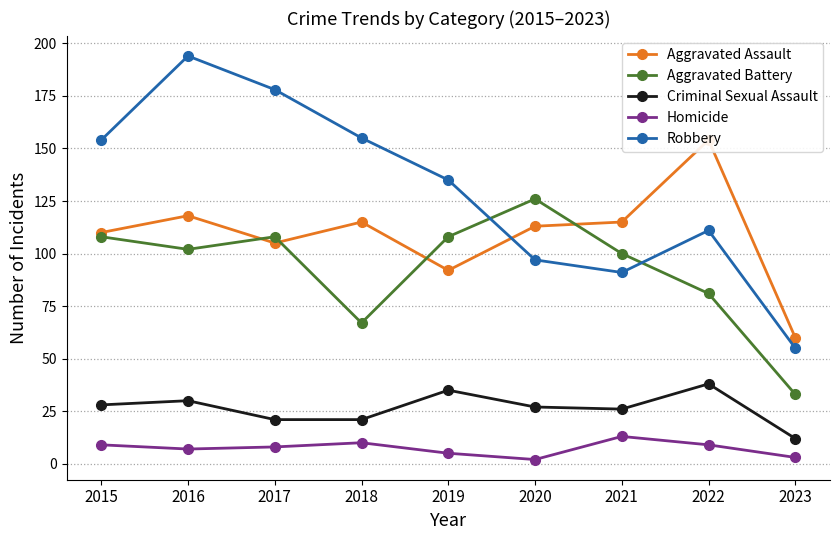

Rank the categories by Homicide value from highest to lowest.

2021, 2018, 2015, 2022, 2017, 2016, 2019, 2023, 2020